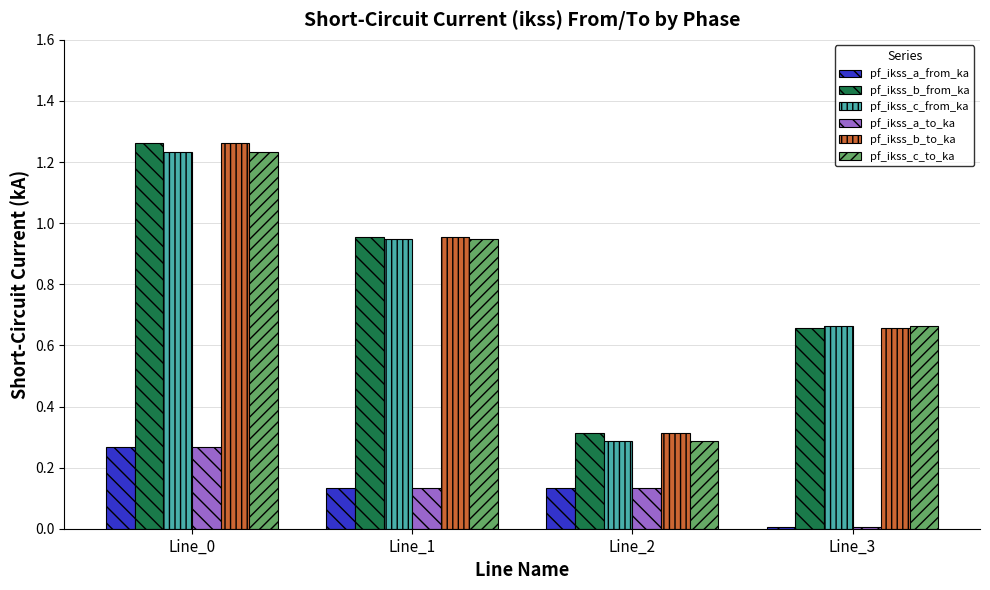

What is the sum of the pf_ikss_a_to_ka values at Line_2 and Line_0?

0.4